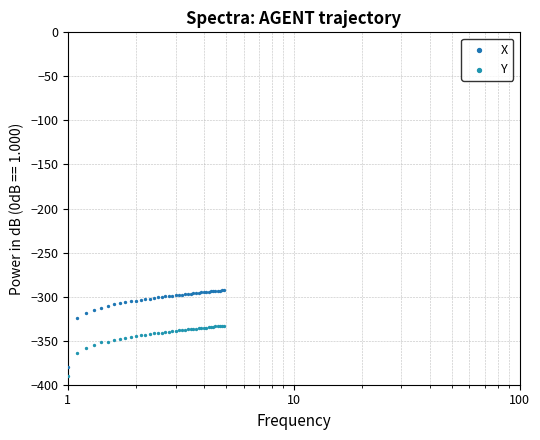

Is the value of X at 34 greater than the value of Y at 6?

Yes